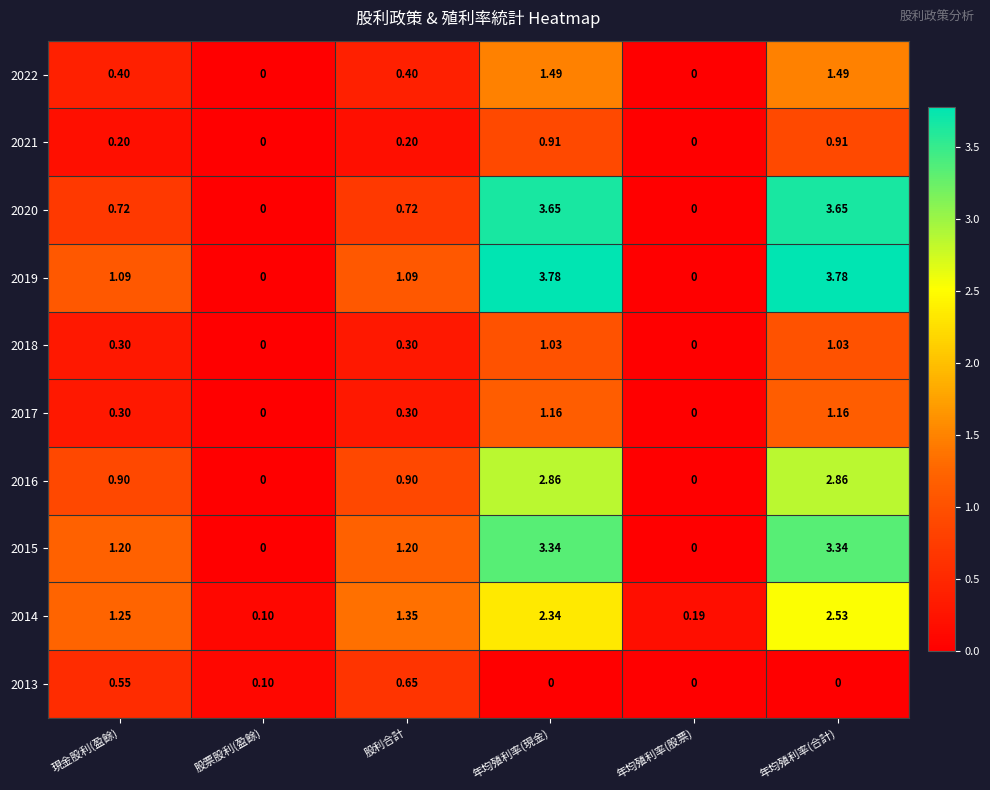

How many data points in 2016 are above 0?

4